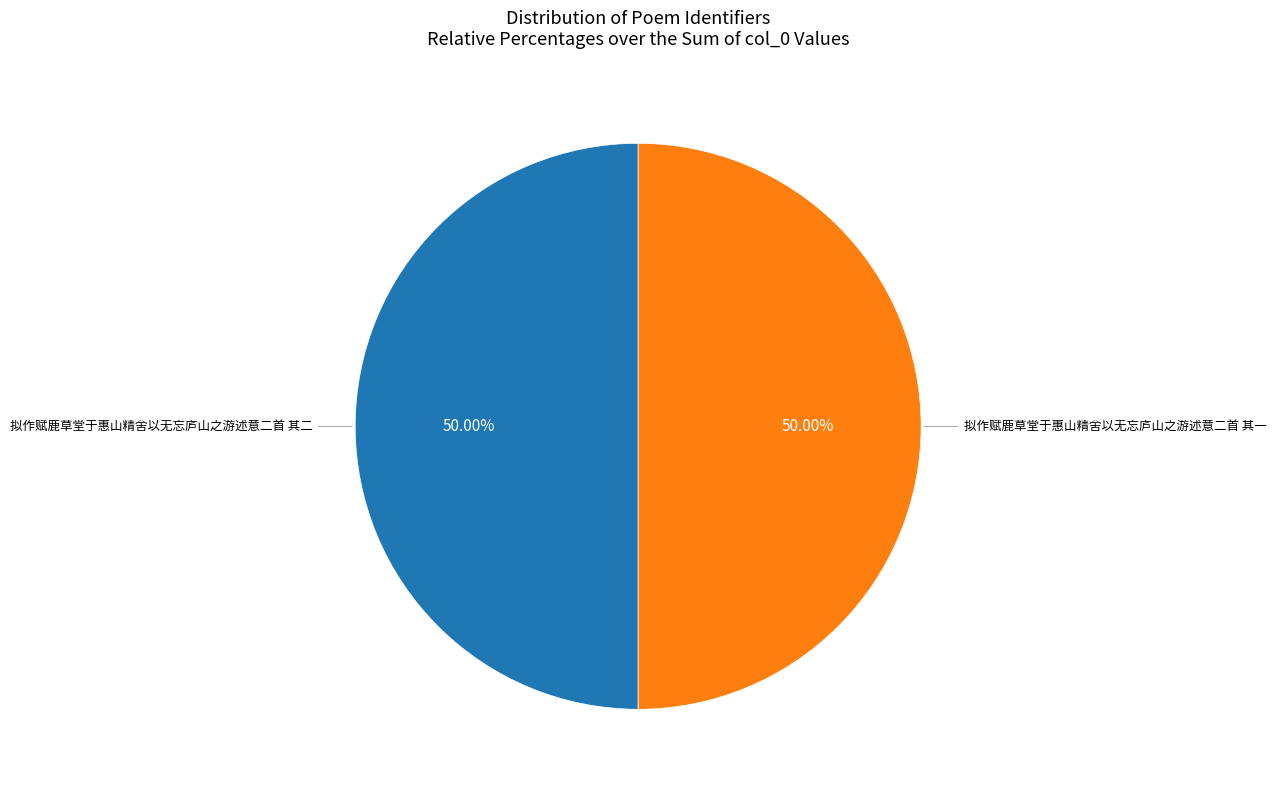

To the nearest percent, what is the average slice percentage?

50%